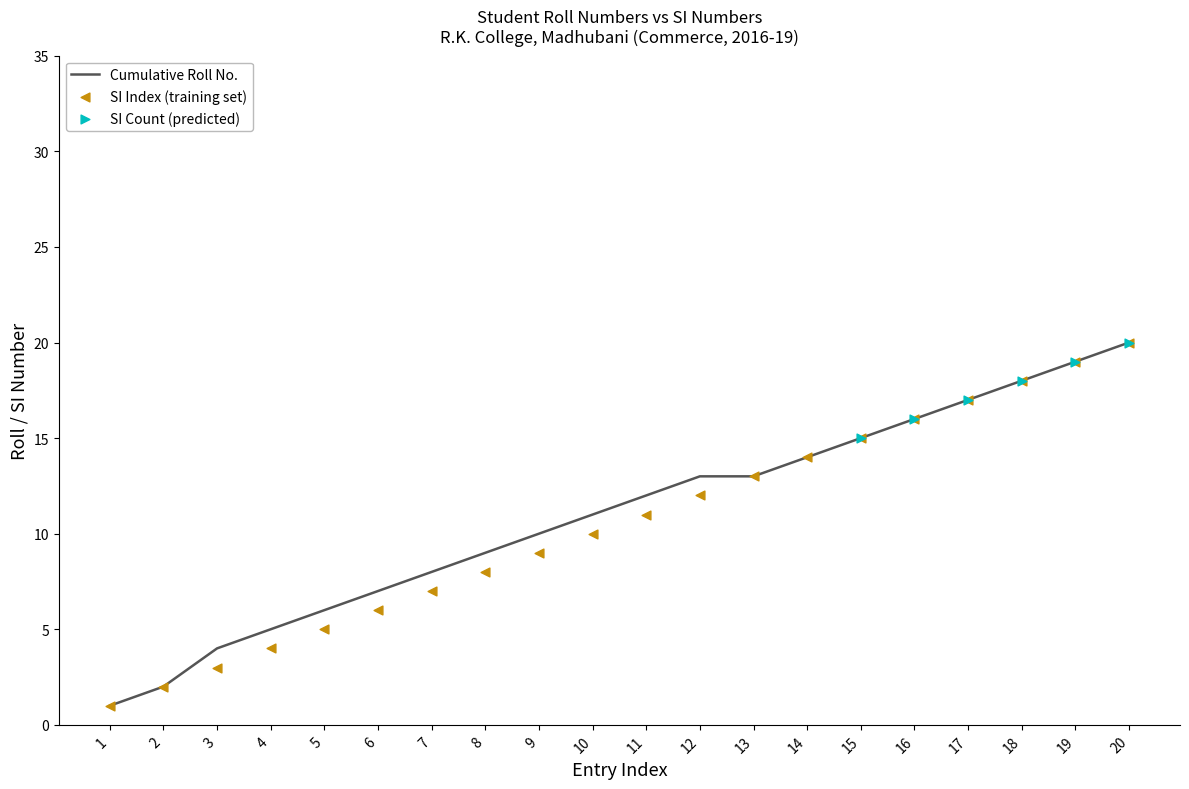

What is the total value across all series at 20?

40